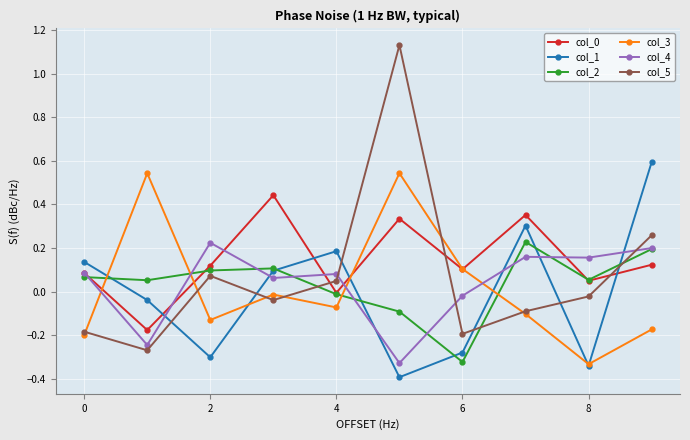

True or false: col_3 and col_0 intersect in this chart.

True